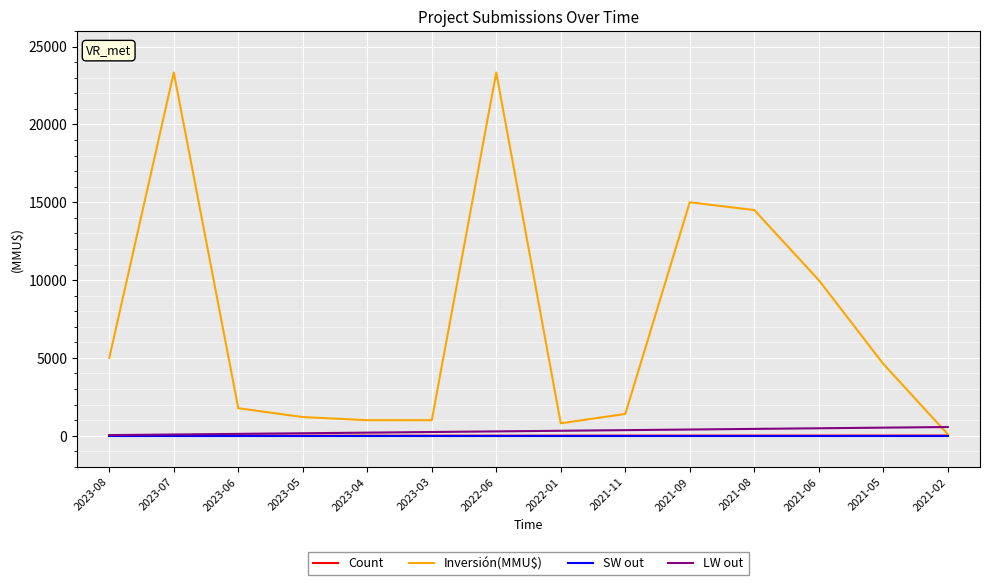

How many lines are shown in the chart?

4